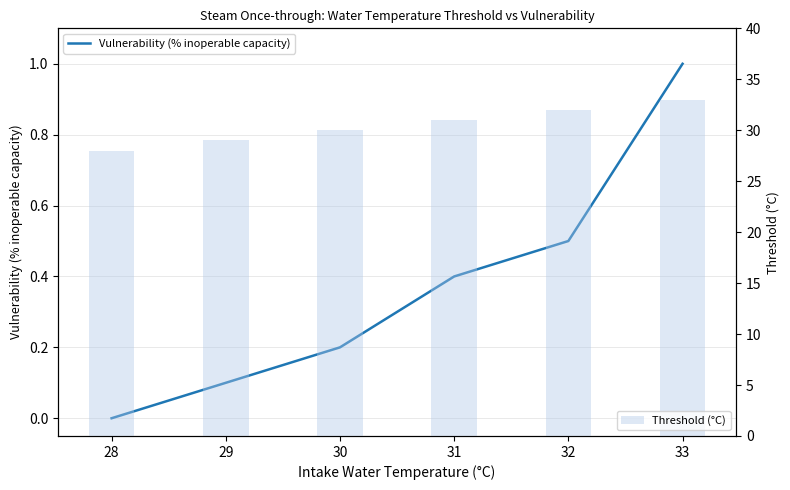

Between 32 and 33, which series saw the biggest shift?

Threshold (°C)